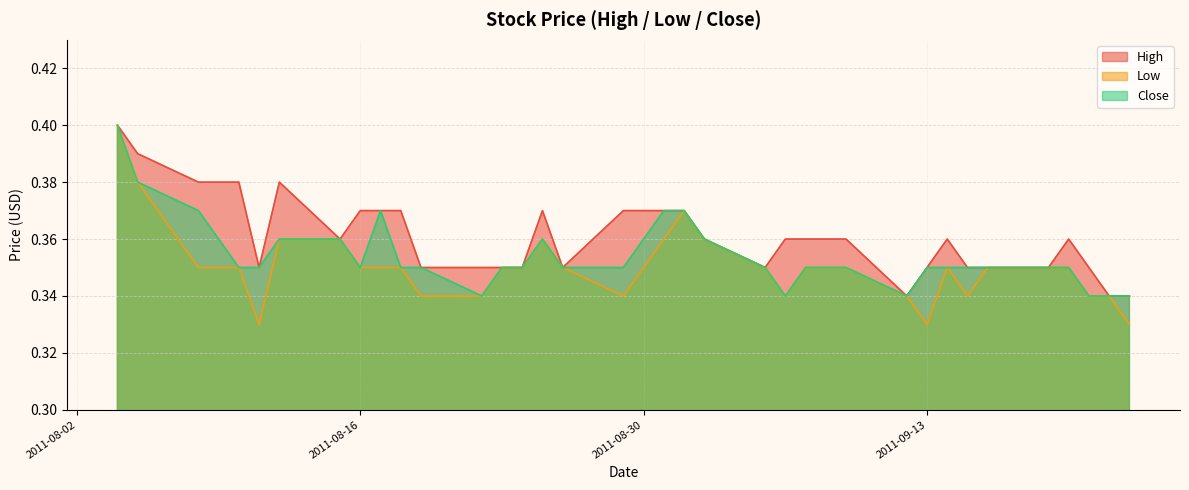

Reading right to left, list all the values displayed in this chart.

High: 0.3	0.3	0.3	0.4	0.3	0.3	0.3	0.4	0.3	0.3	0.4	0.4	0.4	0.4	0.3	0.4	0.4	0.4	0.4	0.3	0.4	0.3	0.3	0.3	0.3	0.4	0.4	0.4	0.4	0.4	0.3	0.4	0.4	0.4	0.4
Low: 0.3	0.3	0.3	0.3	0.3	0.3	0.3	0.3	0.3	0.3	0.3	0.3	0.3	0.3	0.3	0.4	0.4	0.4	0.3	0.3	0.4	0.3	0.3	0.3	0.3	0.3	0.3	0.3	0.4	0.4	0.3	0.3	0.3	0.4	0.4
Close: 0.3	0.3	0.3	0.3	0.3	0.3	0.3	0.3	0.3	0.3	0.3	0.3	0.3	0.3	0.3	0.4	0.4	0.4	0.3	0.3	0.4	0.3	0.3	0.3	0.3	0.3	0.4	0.3	0.4	0.4	0.3	0.3	0.4	0.4	0.4